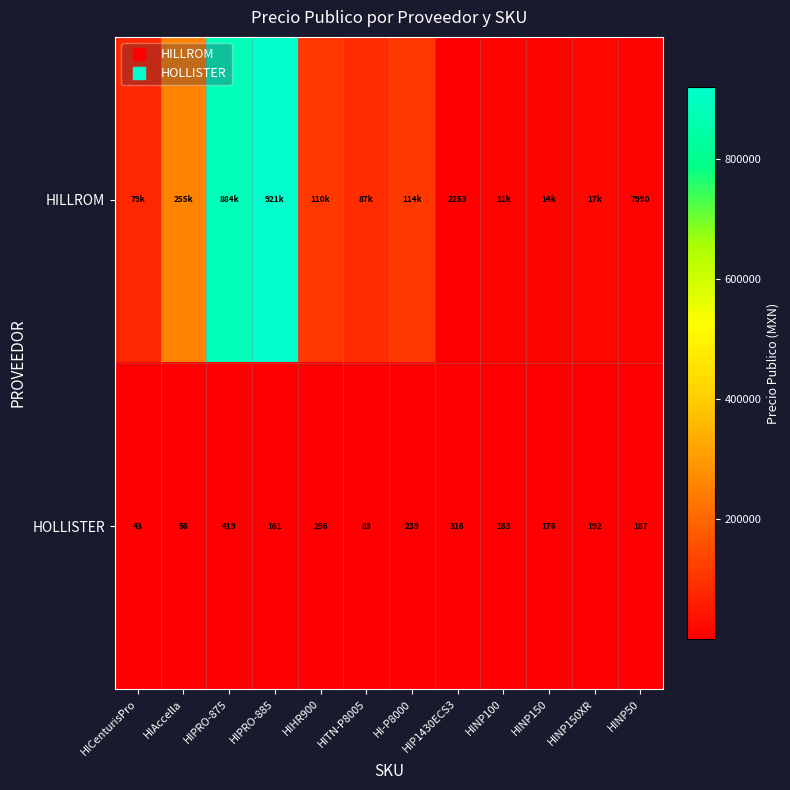

What is the difference between the HOLLISTER values at HIPRO-885 and HINP50?

25.8